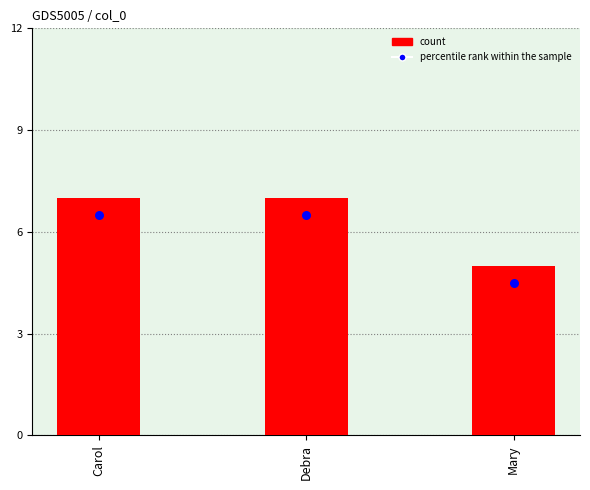

At how many categories does at least one series exceed 4?

3